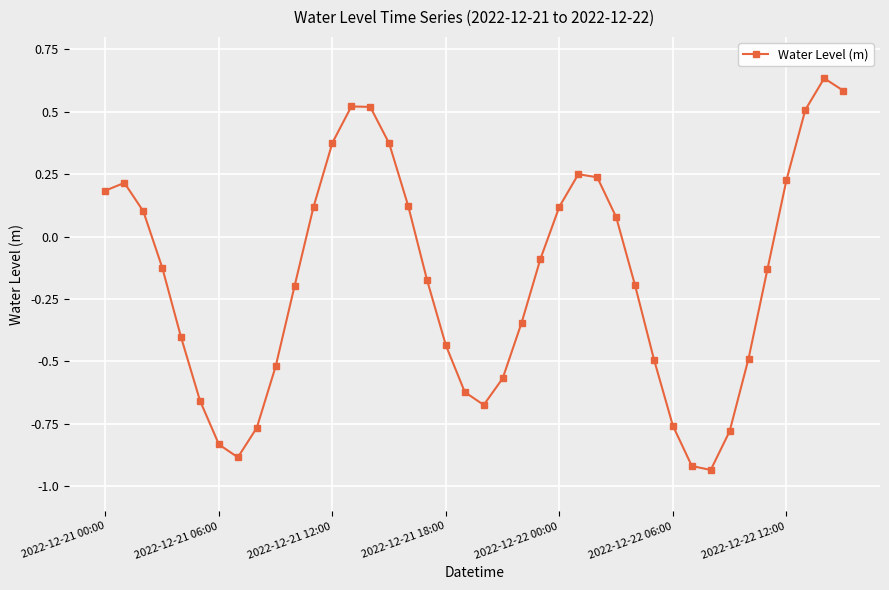

What is the difference between the maximum and minimum values?

1.6